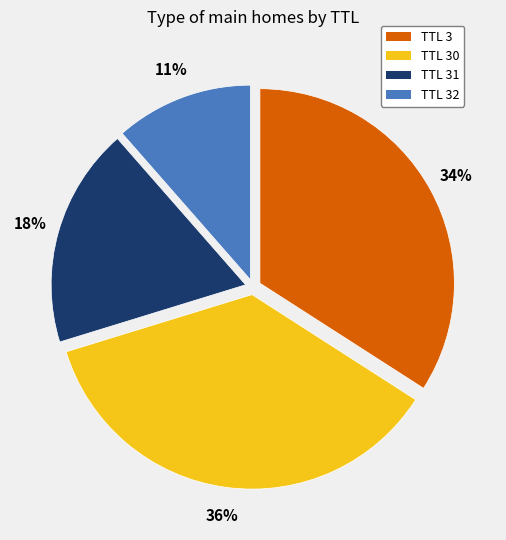

To the nearest percent, what is the average slice percentage?

25%